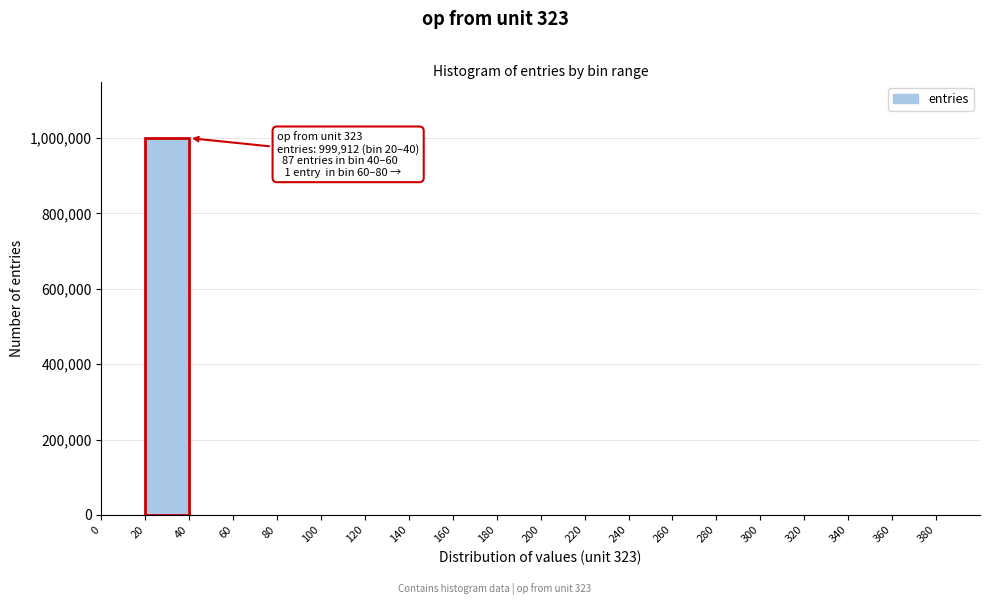

Which range on the x-axis has the tallest bar?

20 to 40